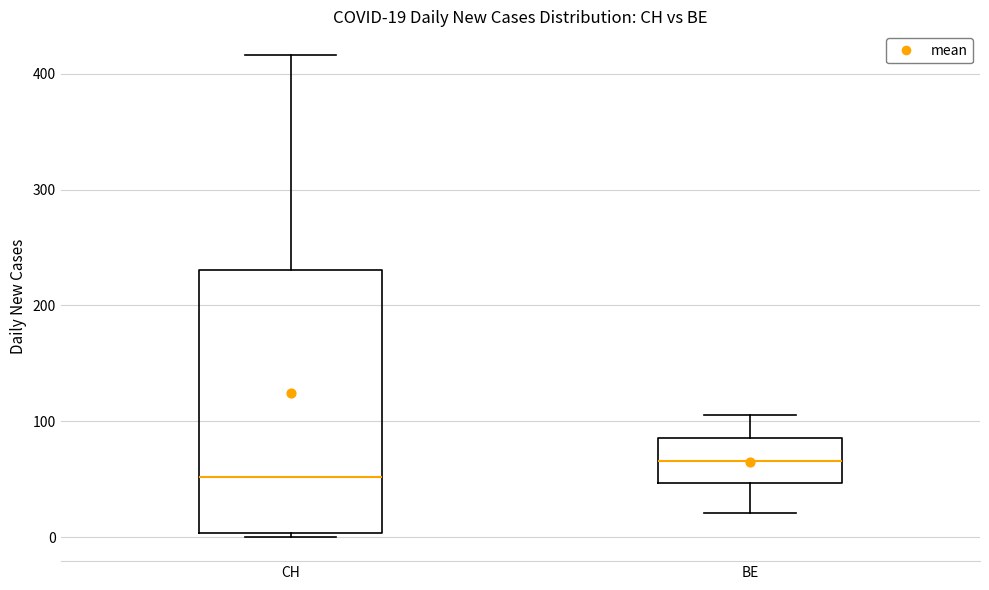

Comparing the boxes themselves (not the whiskers), which one is the tallest?

CH